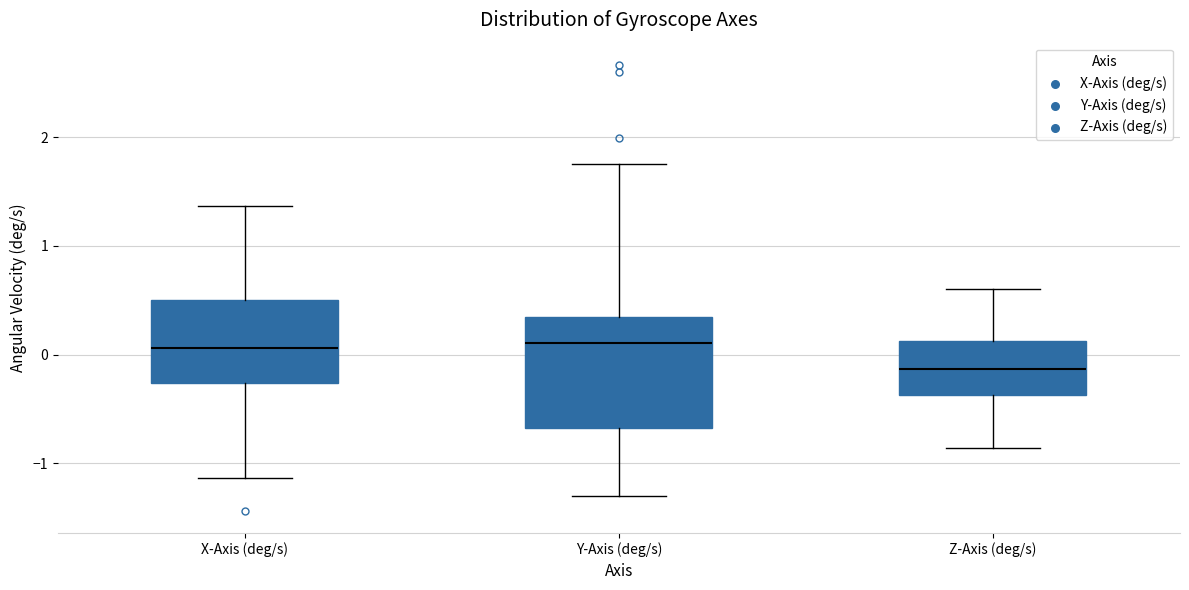

Comparing the boxes themselves (not the whiskers), which one is the tallest?

Y-Axis (deg/s)